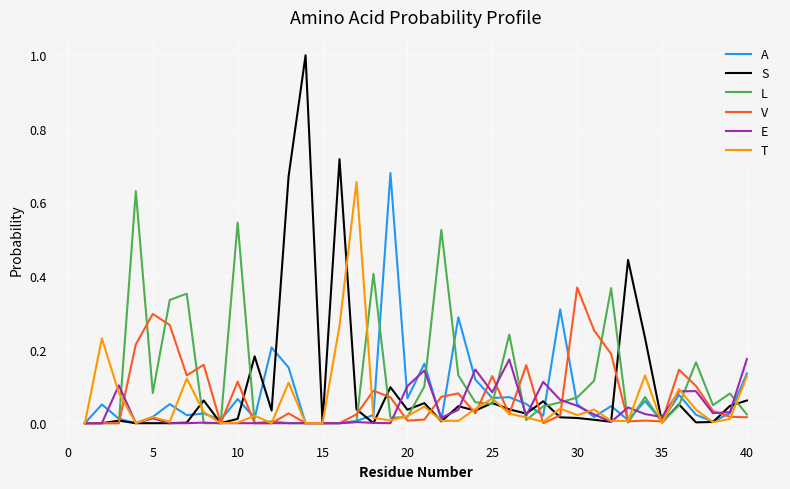

Which series has the largest range (max minus min)?

S